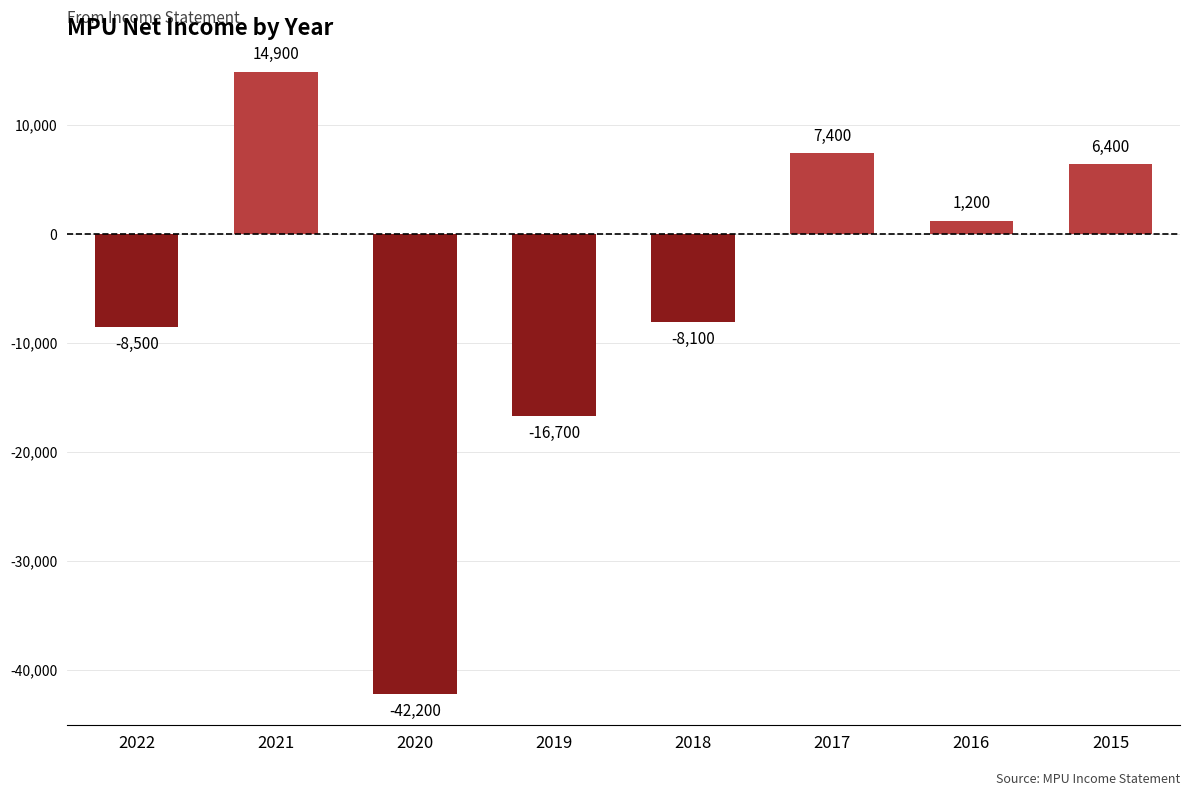

What is the value of the 4th bar from the left?

-16700